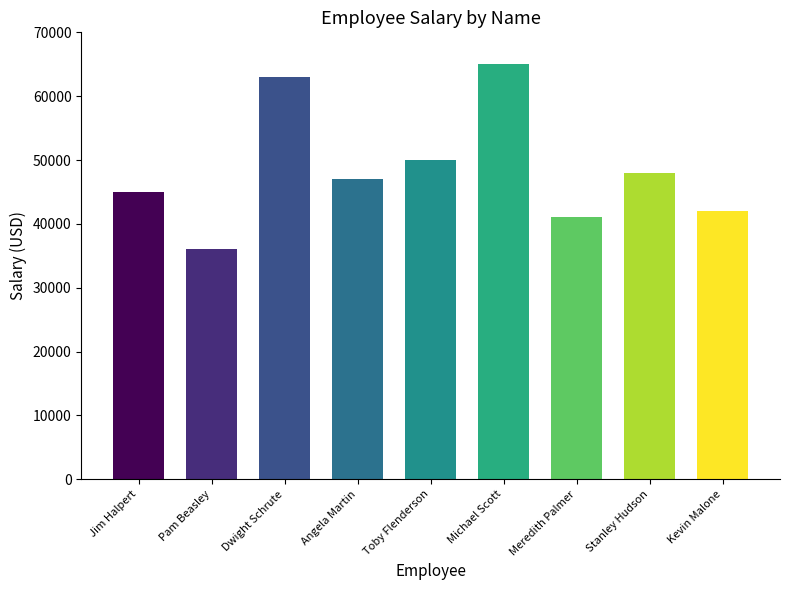

What is the maximum value shown in the chart?

65000